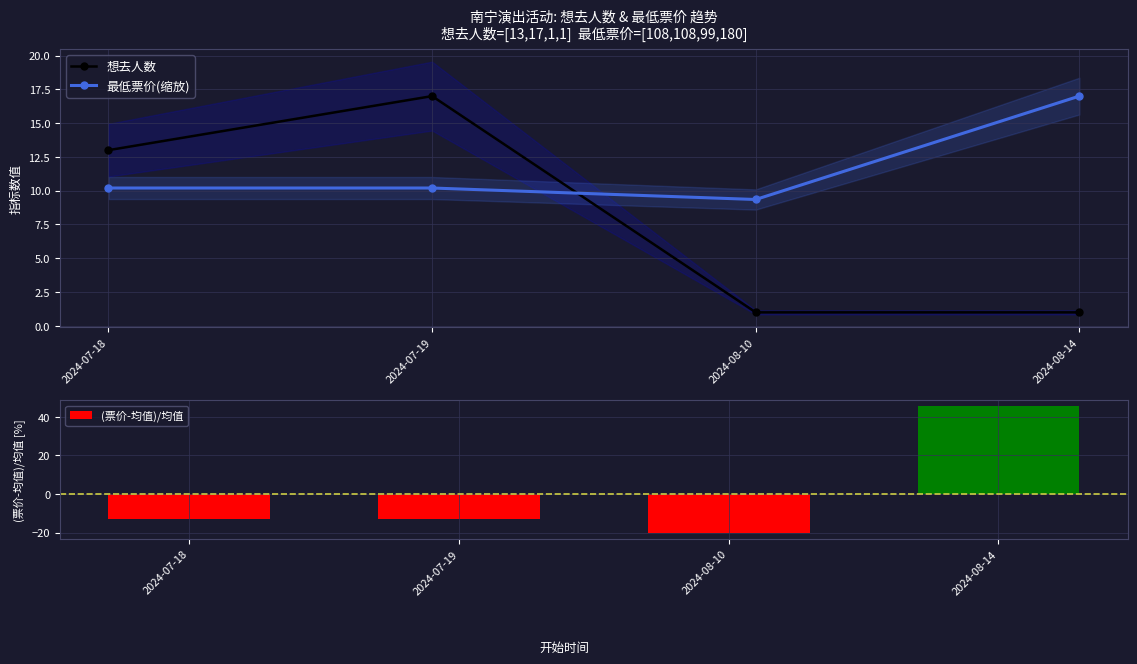

At which category does the chart reach its peak across all series?

2024-07-19